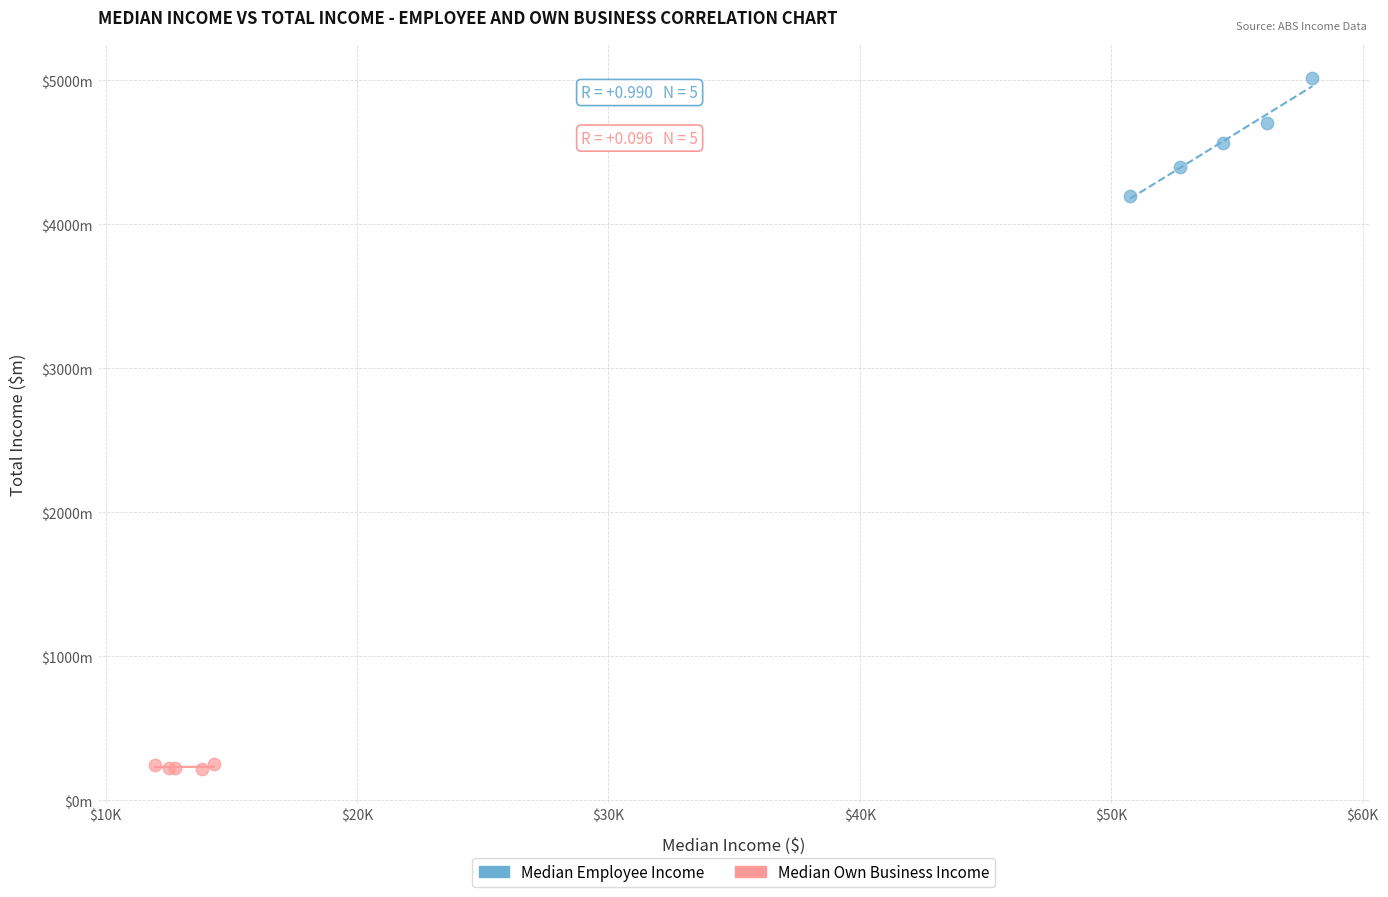

Which series reaches the minimum Y coordinate?

Median Own Business Income